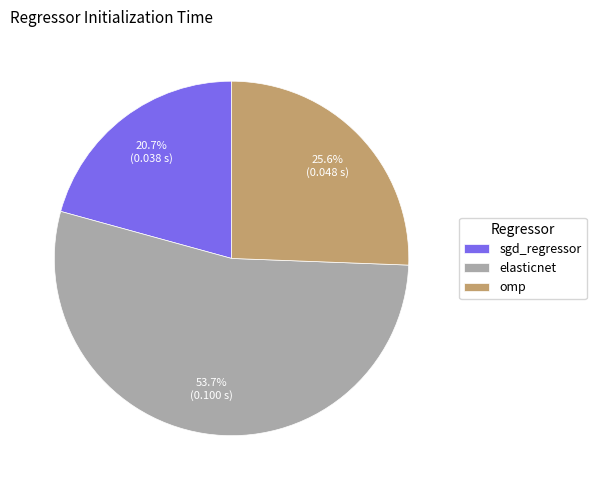

What percentage do omp and elasticnet together represent?

79.3%